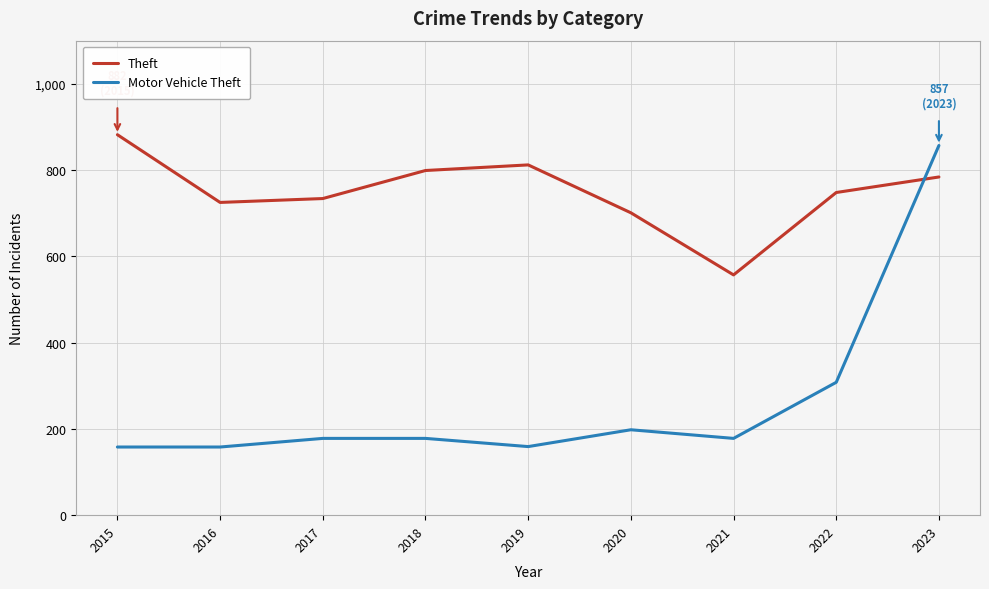

True or false: Motor Vehicle Theft has a value of 158 at 2016.

True